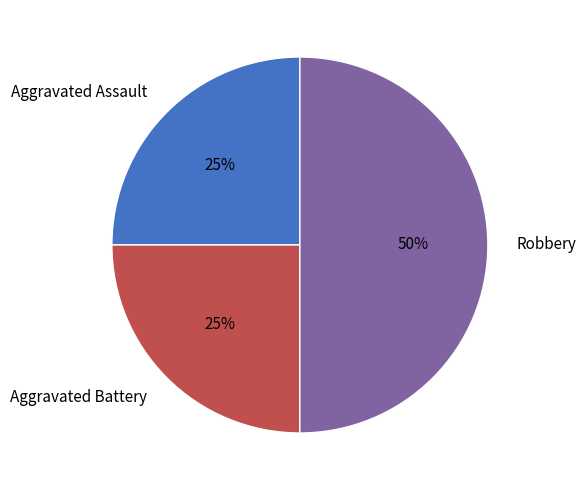

Is the sum of Robbery and Aggravated Assault greater than half?

Yes